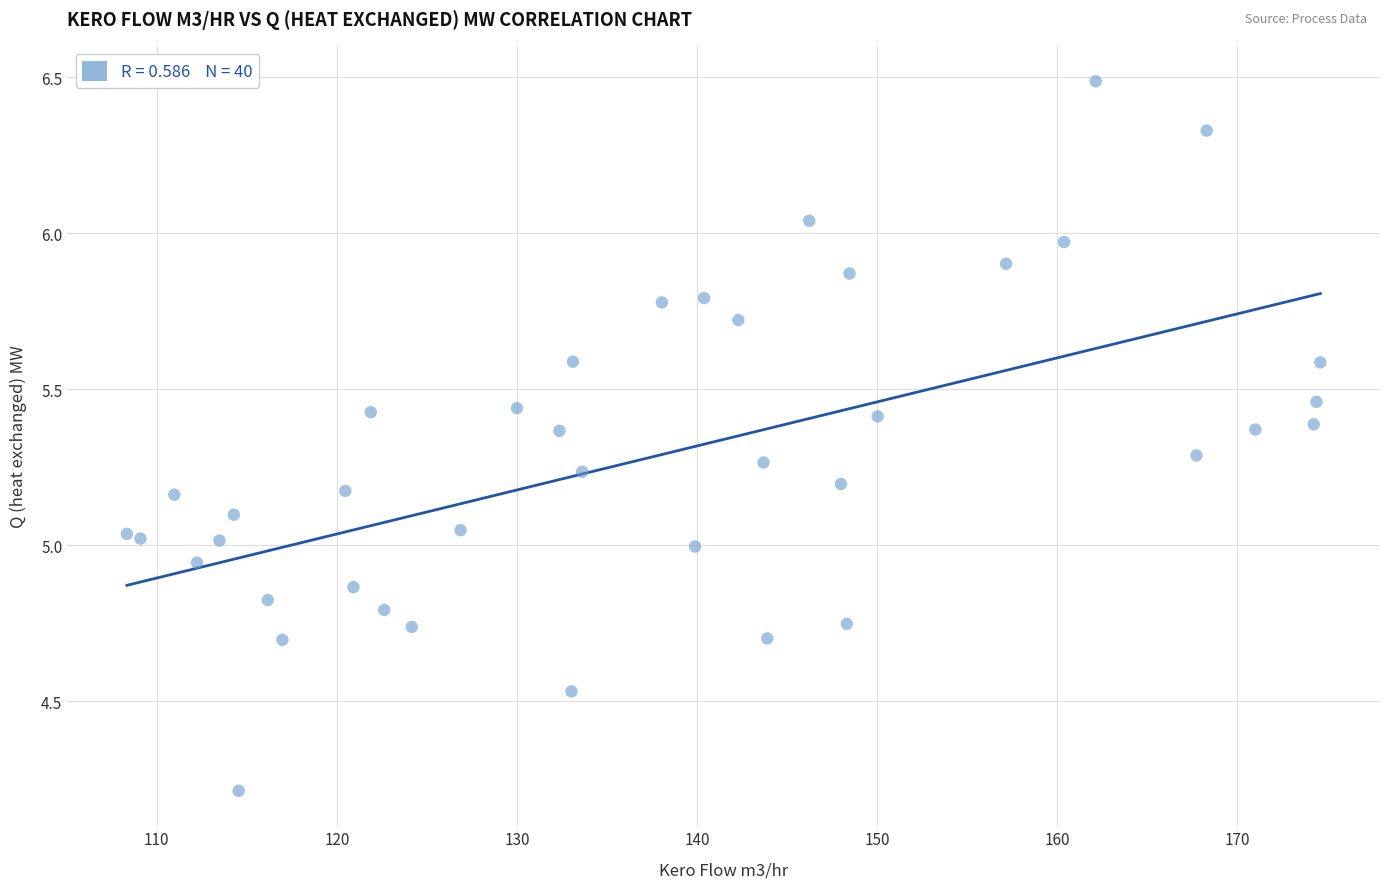

What is the range of Y values (max minus min)?

2.3